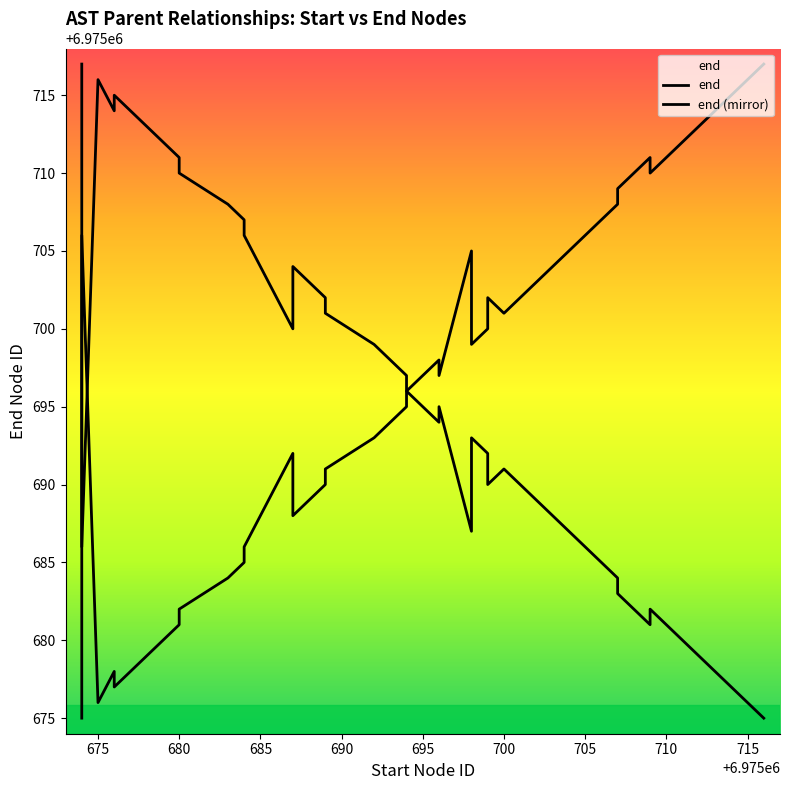

What is the lowest value of the end (mirror) series?

6975675